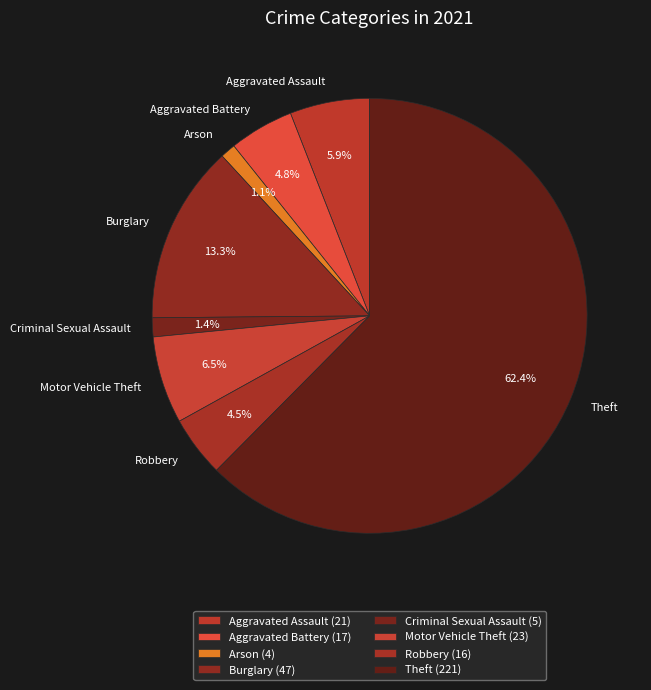

True or false: Theft accounts for 62% of the total.

True